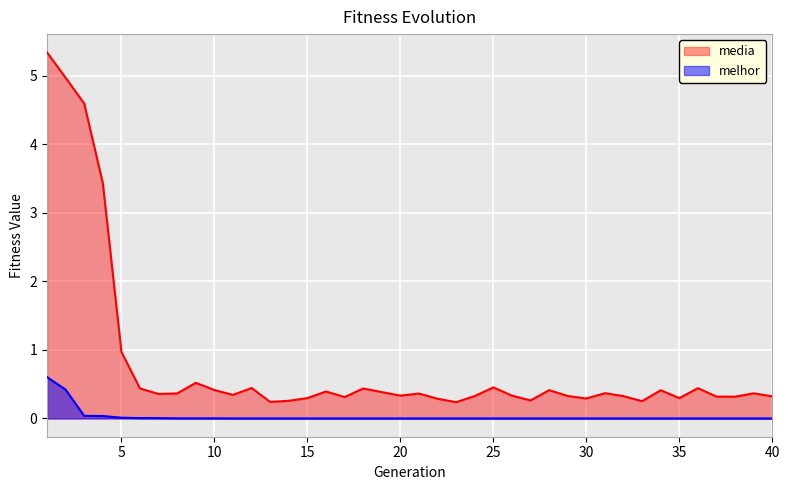

The media series shows 0.3 at 29. True or false?

True